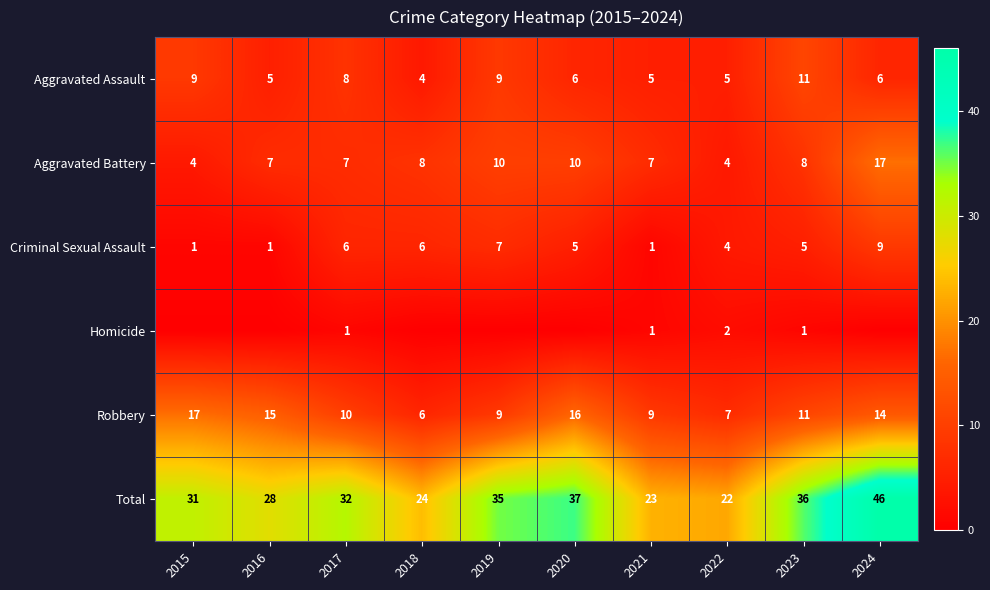

Where does the Robbery series first go above 11?

2015